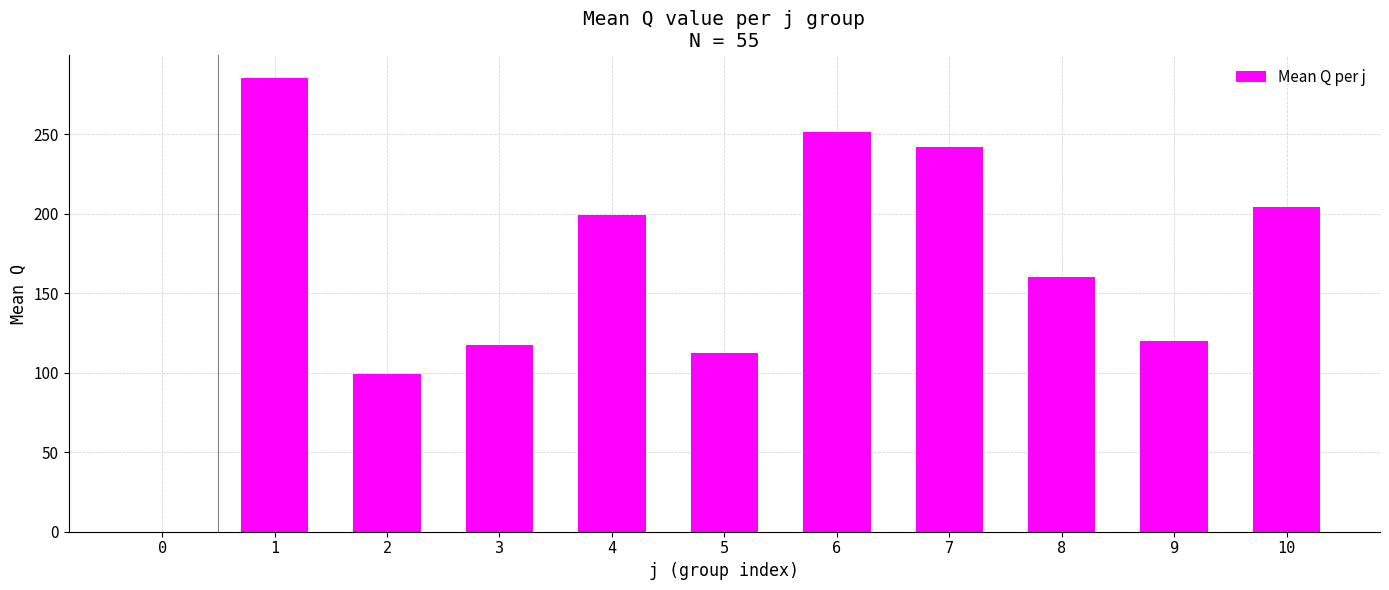

What is the difference between the values at 7 and 10?

37.6